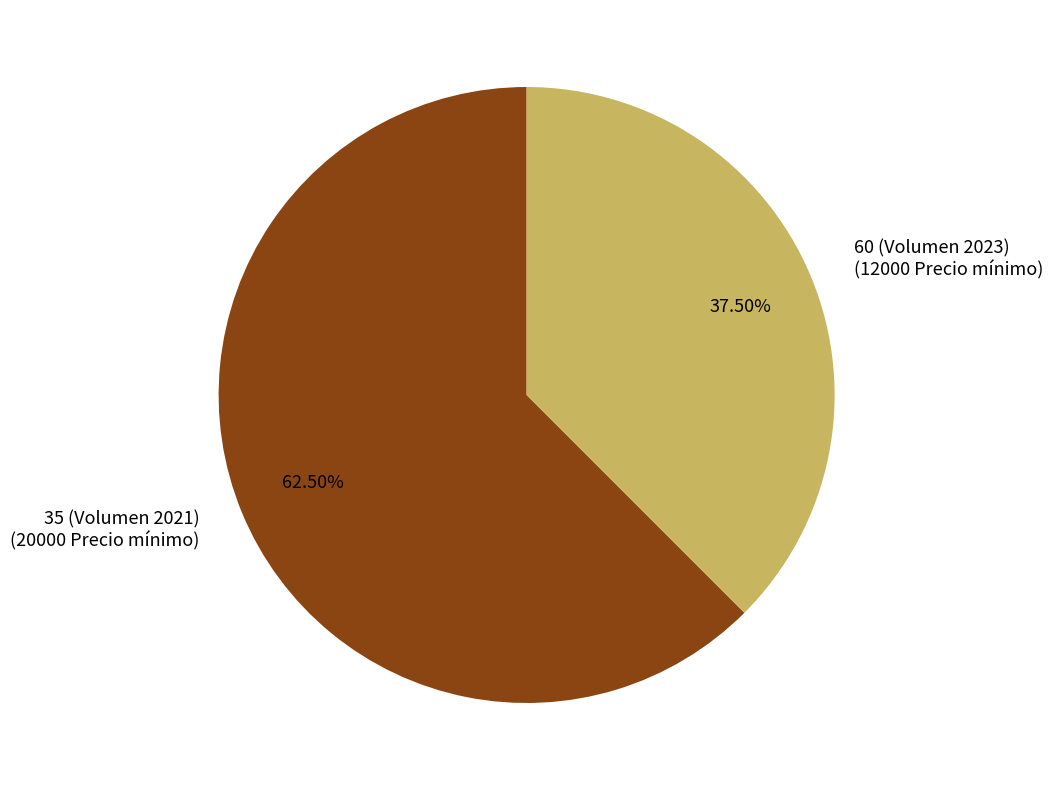

Between 35 (Volumen 2021) (20000 Precio mínimo) and 60 (Volumen 2023) (12000 Precio mínimo), which is larger?

35 (Volumen 2021) (20000 Precio mínimo)